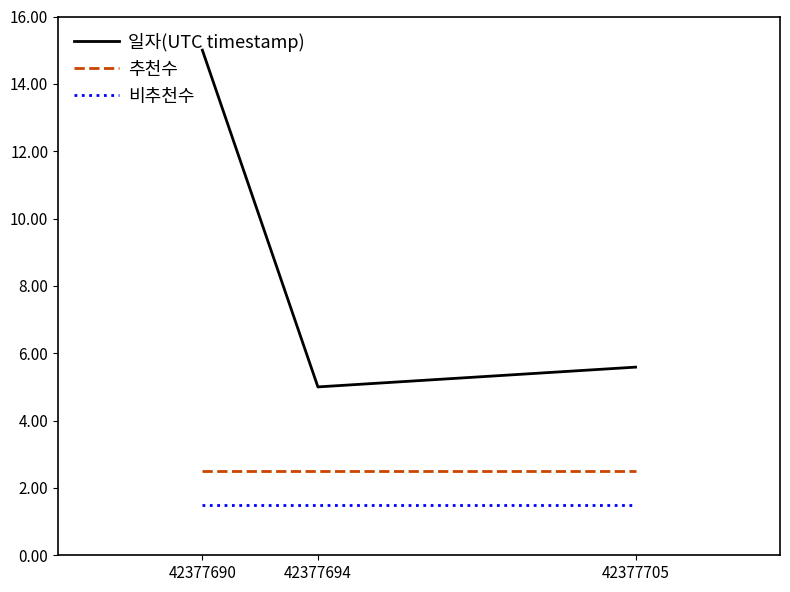

At which category is the sum across all series the highest?

42377690